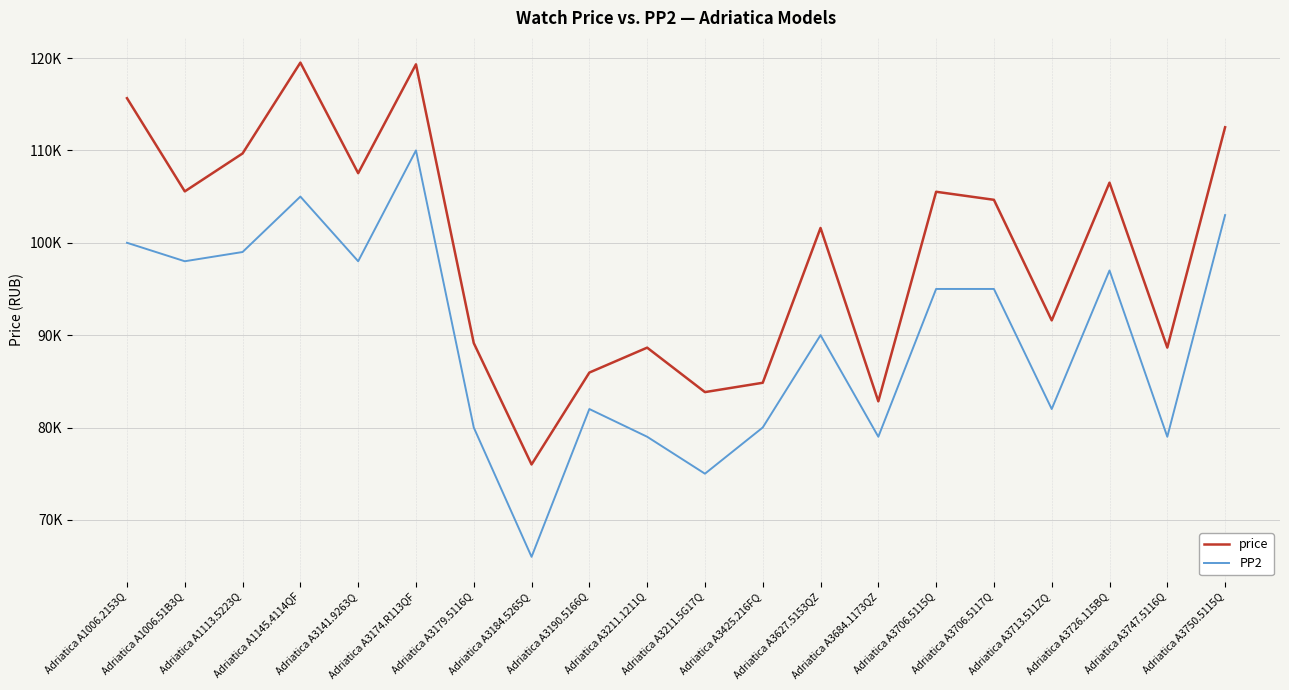

What are all the series names shown in the legend?

price, PP2